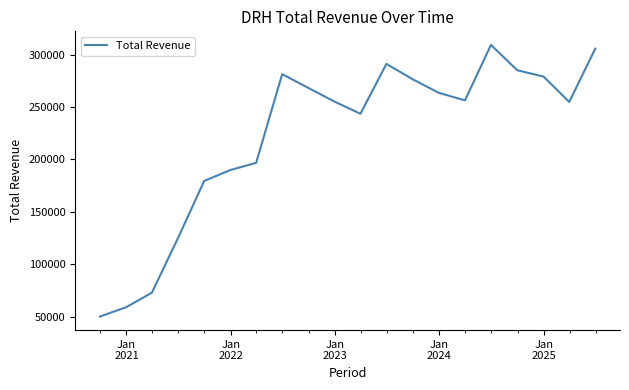

What is the maximum value shown in the chart?

309300